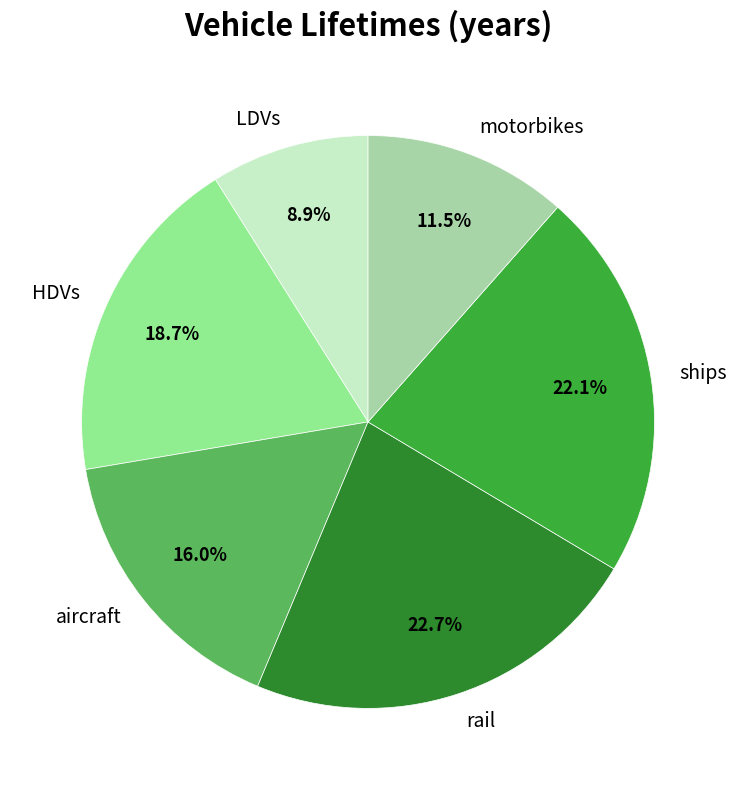

What is the smallest slice in the pie chart?

LDVs